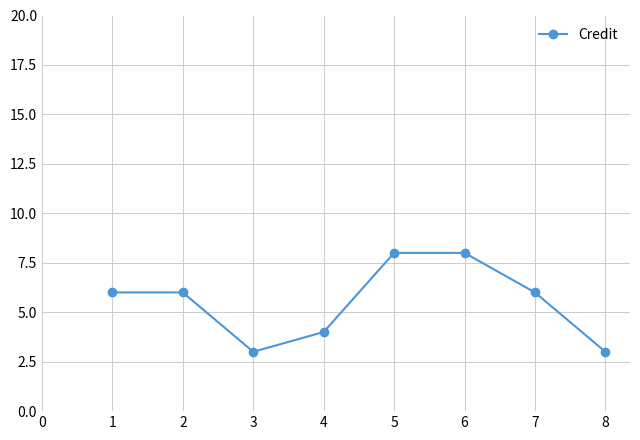

How many series are shown in this chart?

1